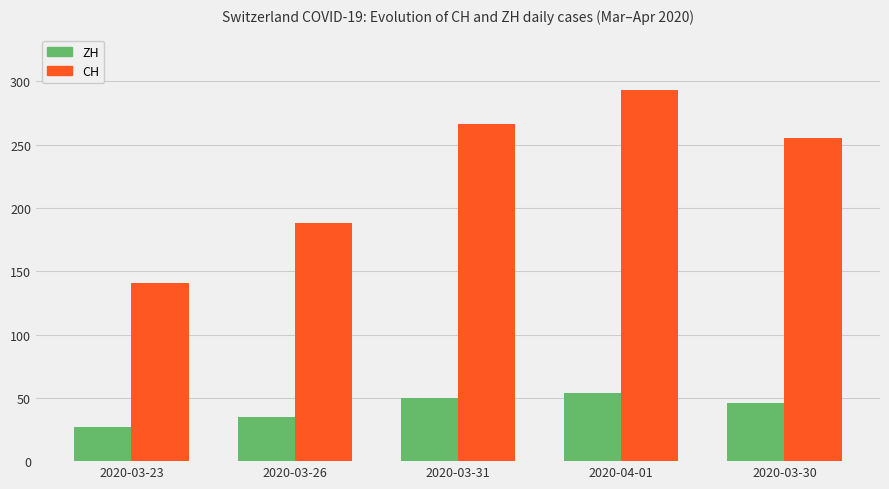

At which label is CH closest to 217?

2020-03-26